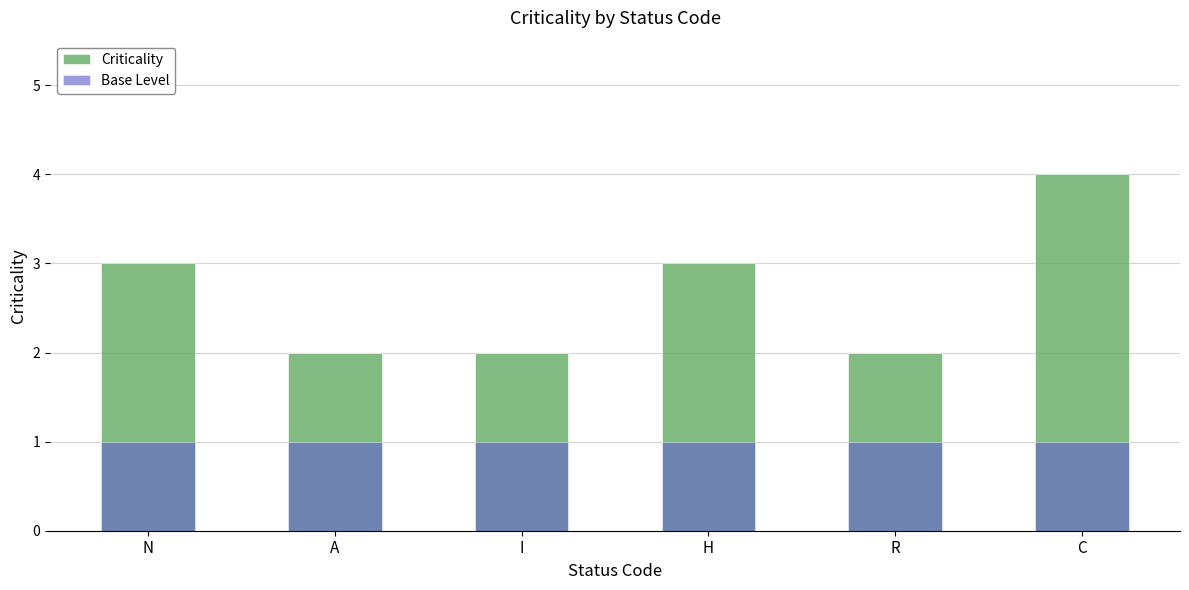

What is the sum of the Criticality values at I and N?

5